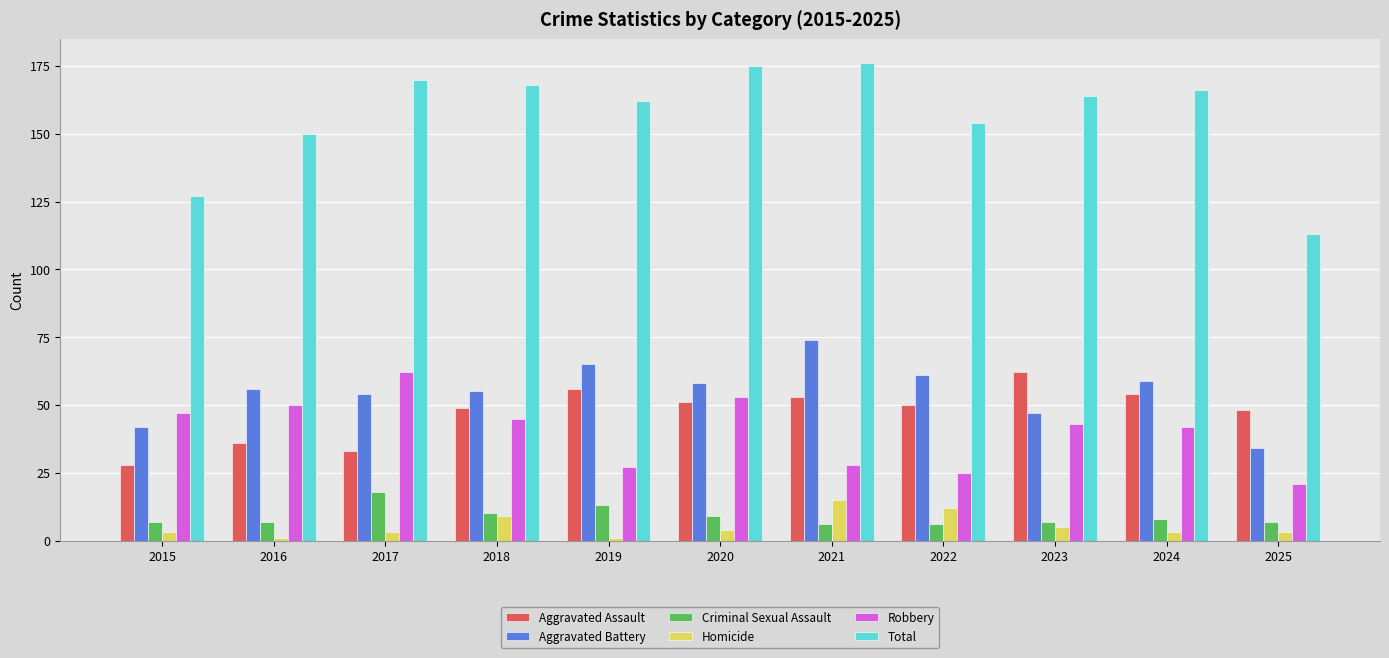

At 2017, list the series in order from largest to smallest.

Total, Robbery, Aggravated Battery, Aggravated Assault, Criminal Sexual Assault, Homicide